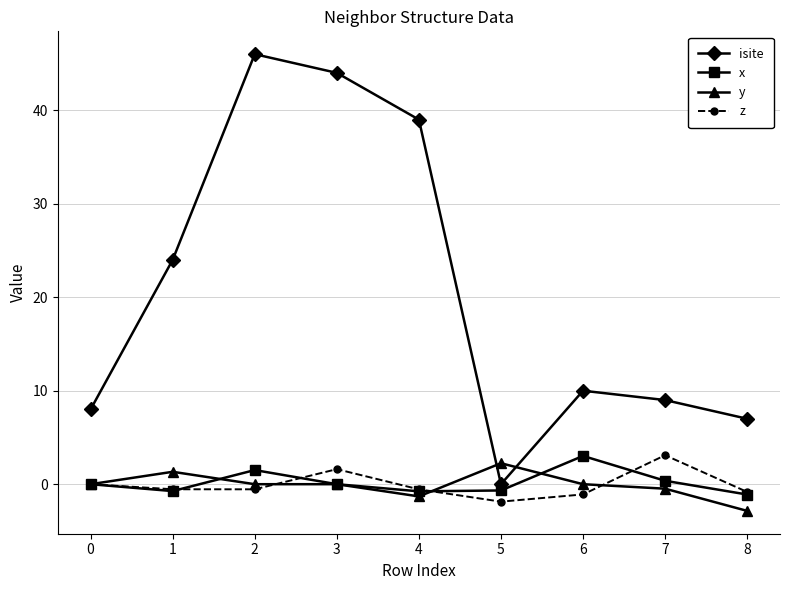

What is the minimum value shown in the chart?

-2.9